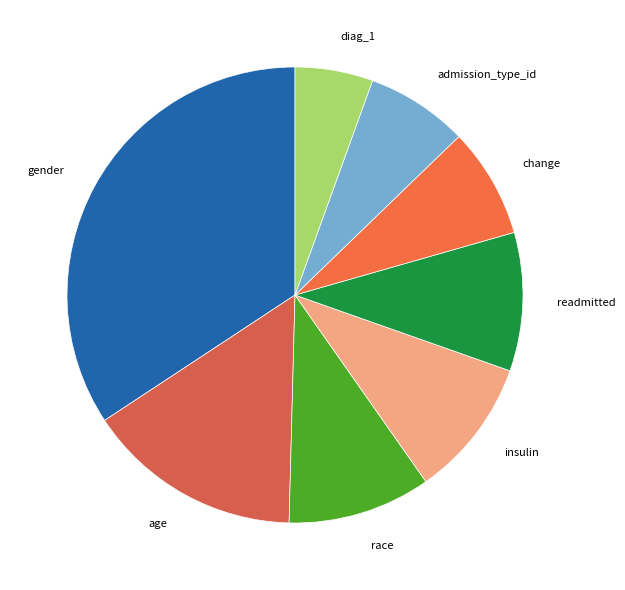

How many slices are in this pie chart?

8